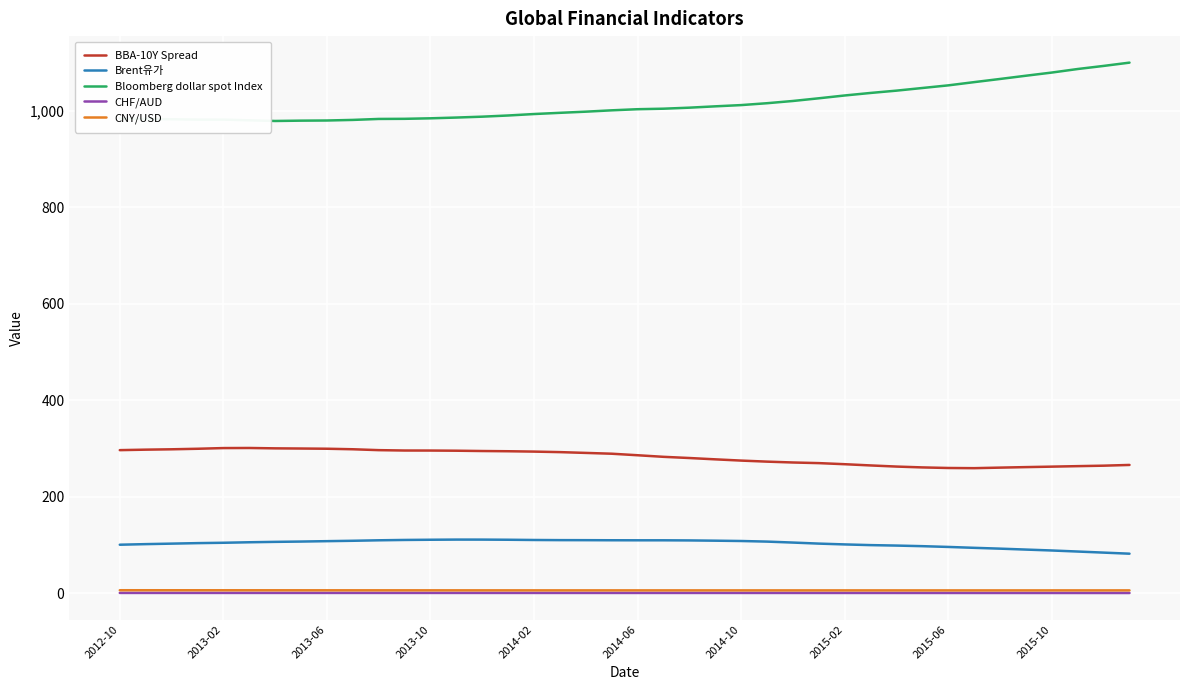

Which series has the largest total across all categories?

Bloomberg dollar spot Index